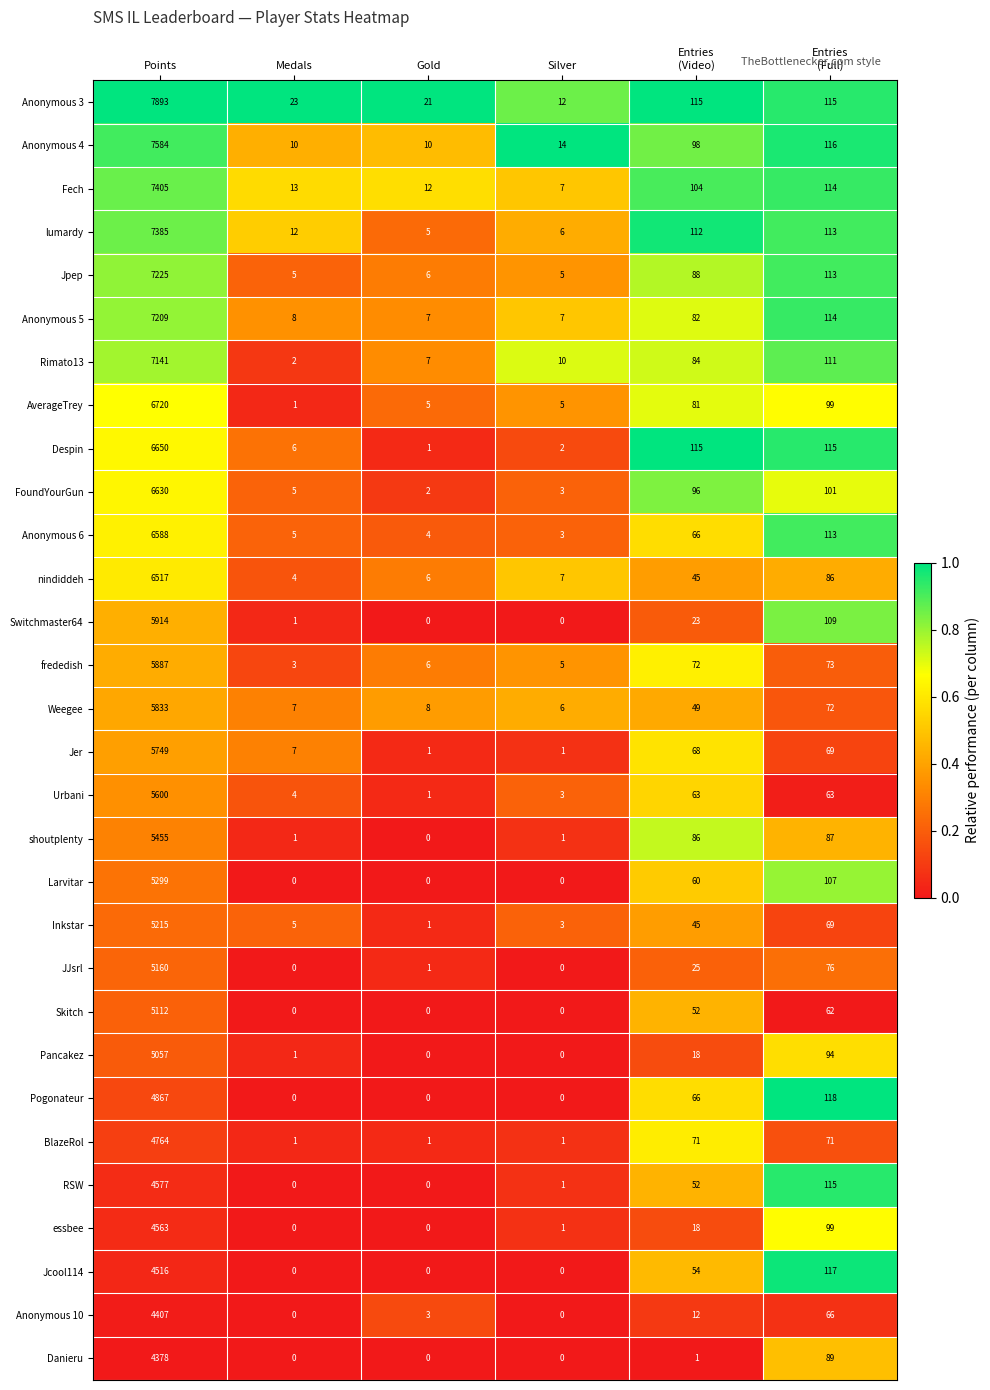

Rank the series at Points from lowest to highest value.

Danieru, Anonymous 10, Jcool114, essbee, RSW, BlazeRol, Pogonateur, Pancakez, Skitch, JJsrl, Inkstar, Larvitar, shoutplenty, Urbani, Jer, Weegee, frededish, Switchmaster64, nindiddeh, Anonymous 6, FoundYourGun, Despin, AverageTrey, Rimato13, Anonymous 5, Jpep, lumardy, Fech, Anonymous 4, Anonymous 3